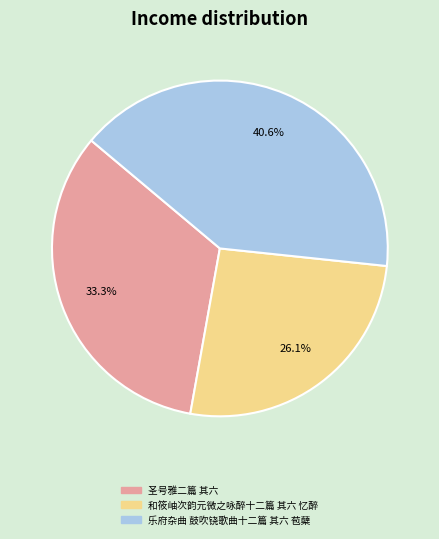

How many slices are in this pie chart?

3